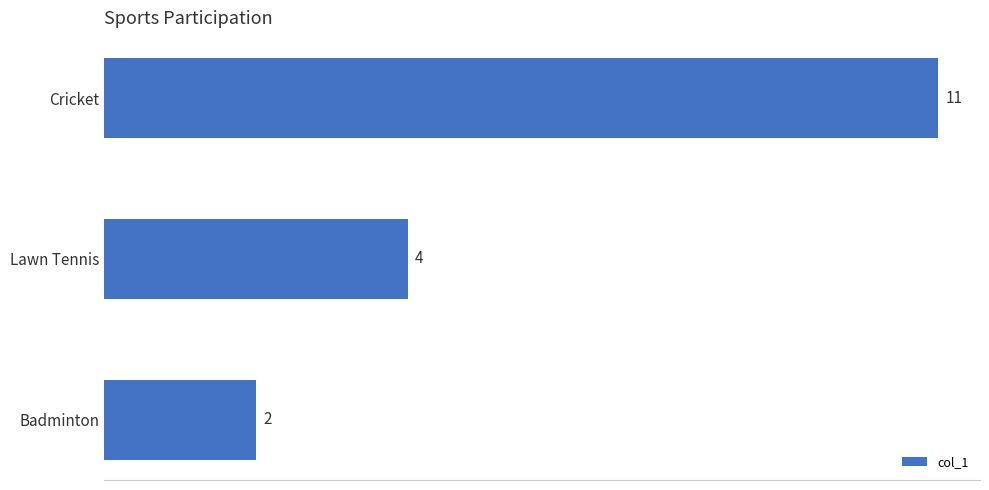

The chart shows a value of 11 at Cricket. True or false?

True